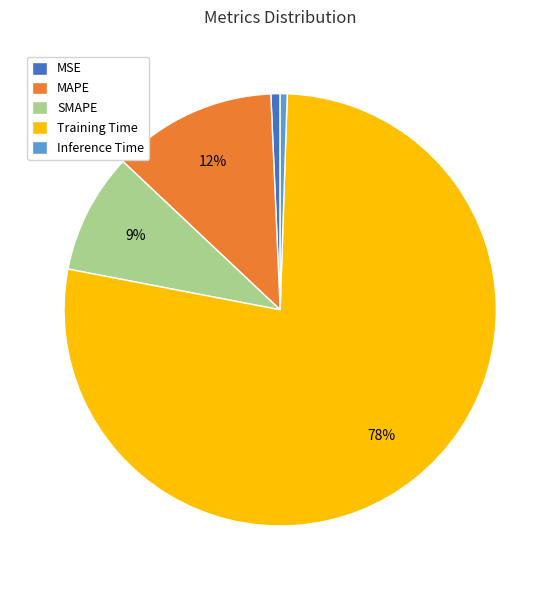

Combined, do Inference Time and MAPE account for over 50%?

No